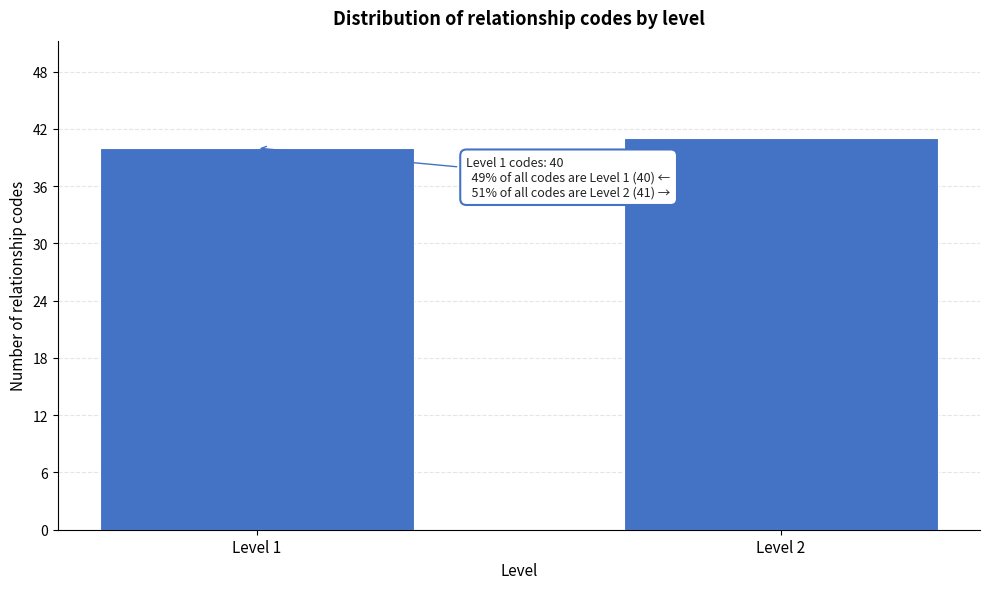

Reading right to left, what are all the values shown in this chart?

Level 2=41	Level 1=40